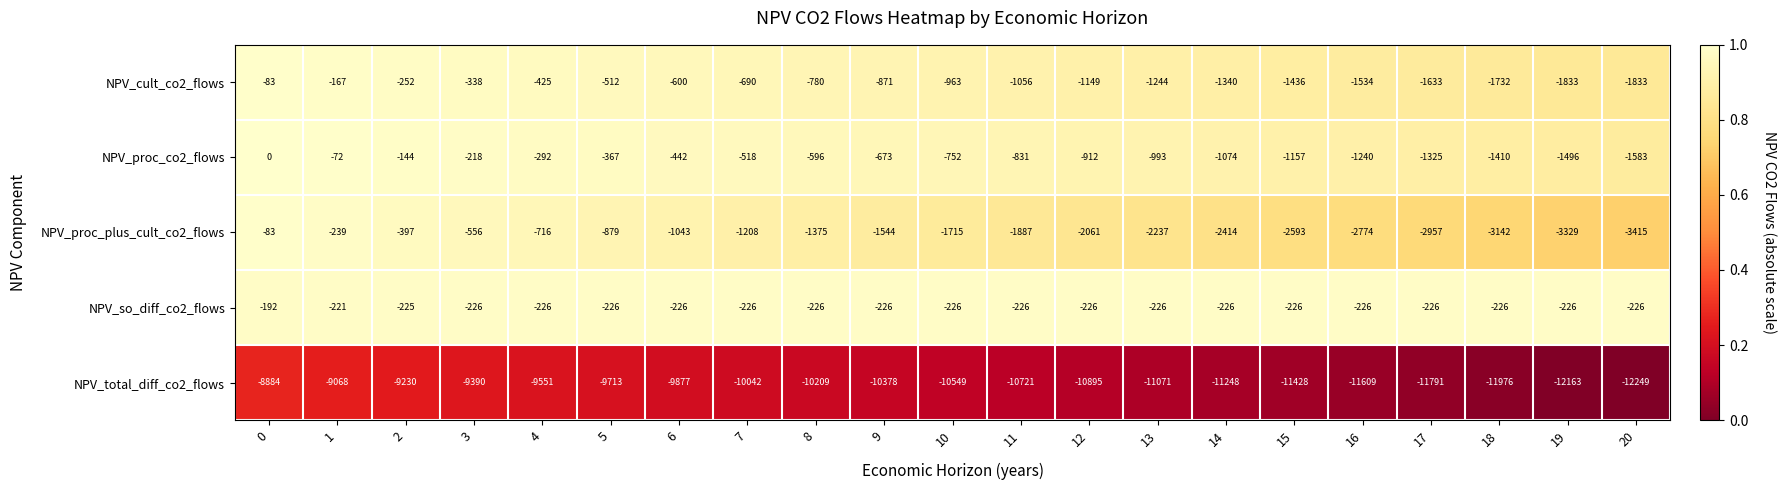

Which category has the lowest value across all series?

20